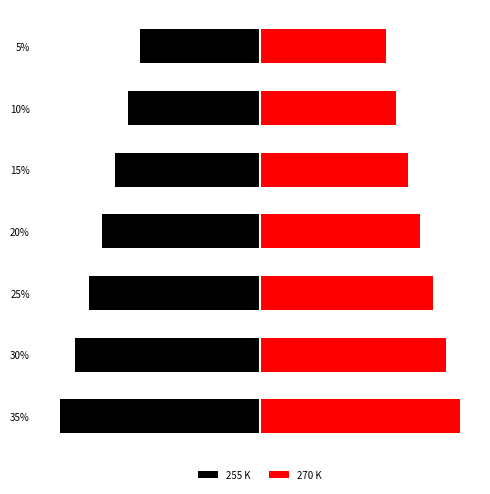

Rank the series at 25% from highest to lowest value.

270 K, 255 K